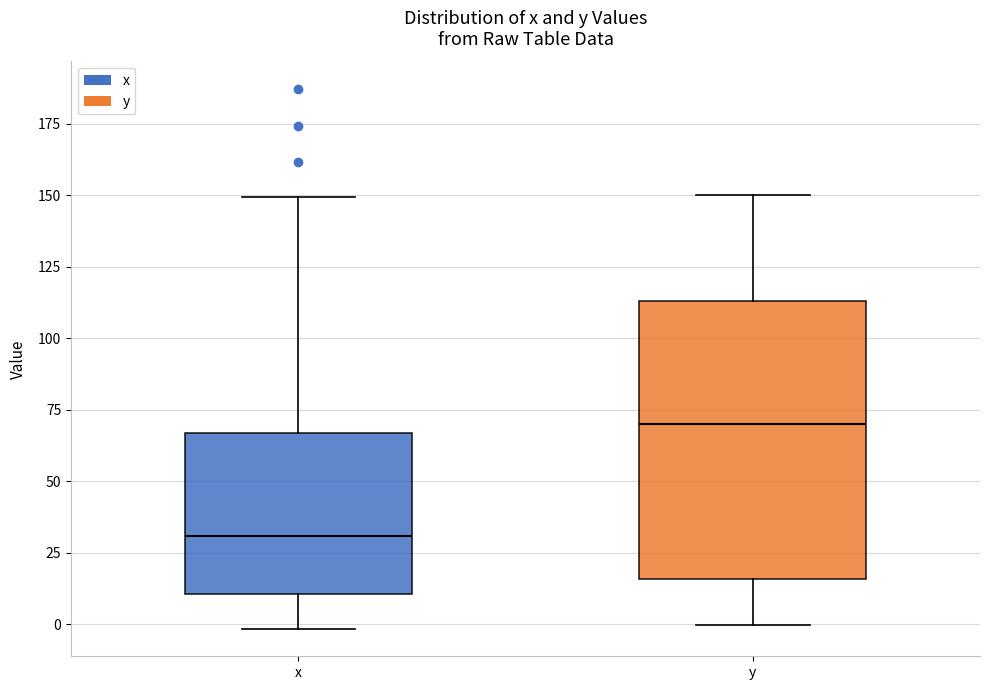

Which box has the lowest median line?

x